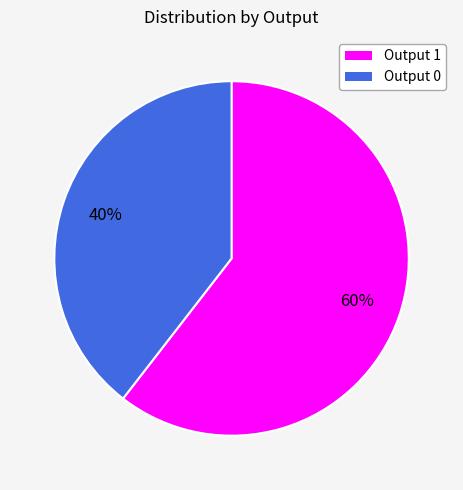

Does any single category account for the majority?

Yes